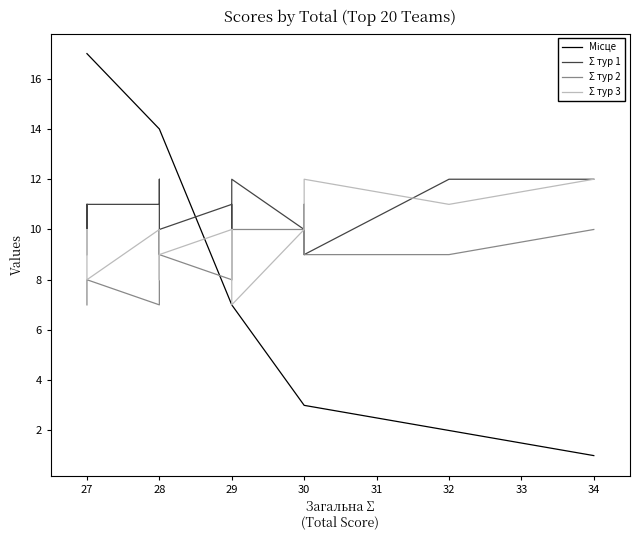

How many times do Σ тур 2 and Σ тур 3 cross each other?

3